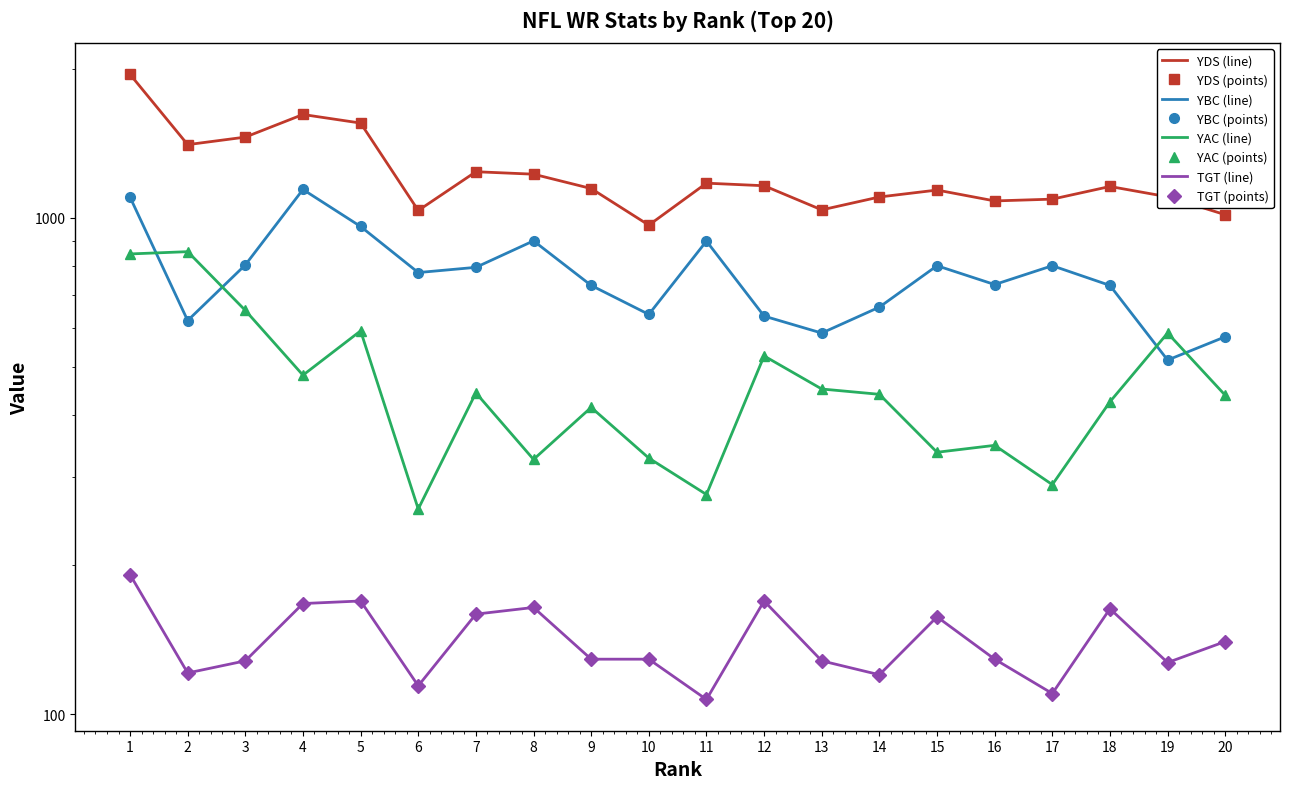

At which label does TGT reach its minimum?

11